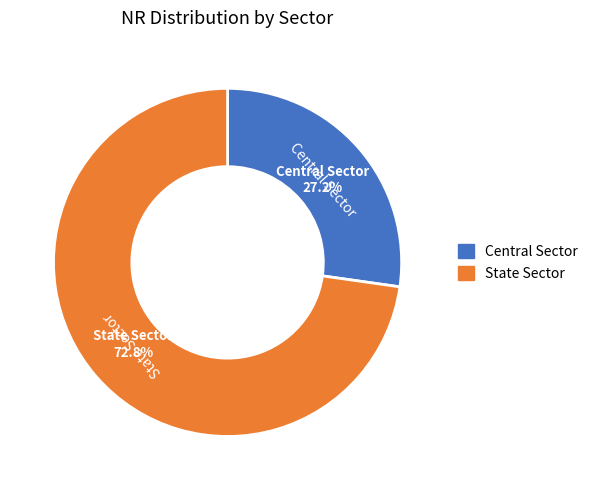

To the nearest percent, what is the difference between the State Sector and Central Sector slice percentages?

46%